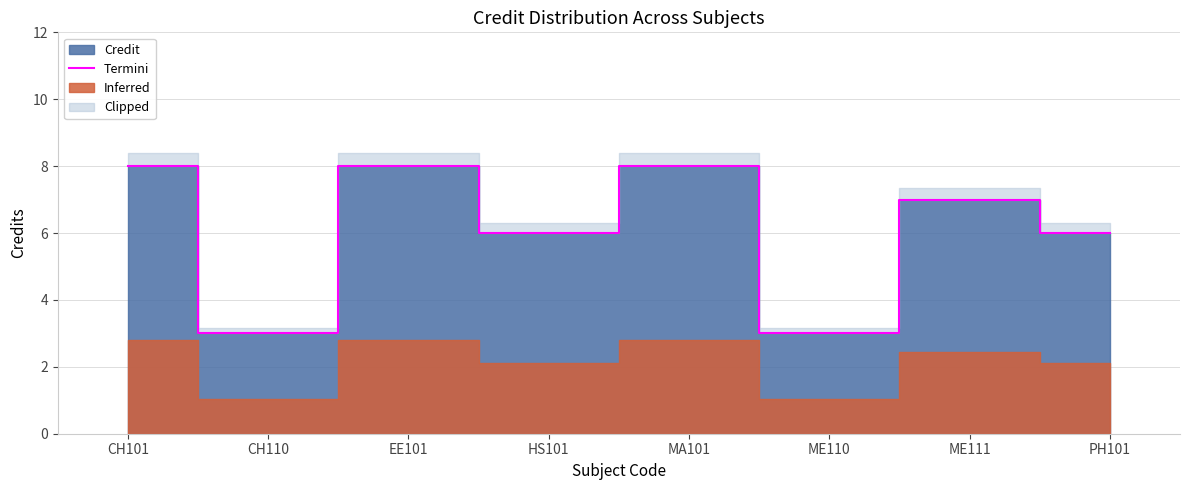

The chart shows a value of 12 at ME111. True or false?

False